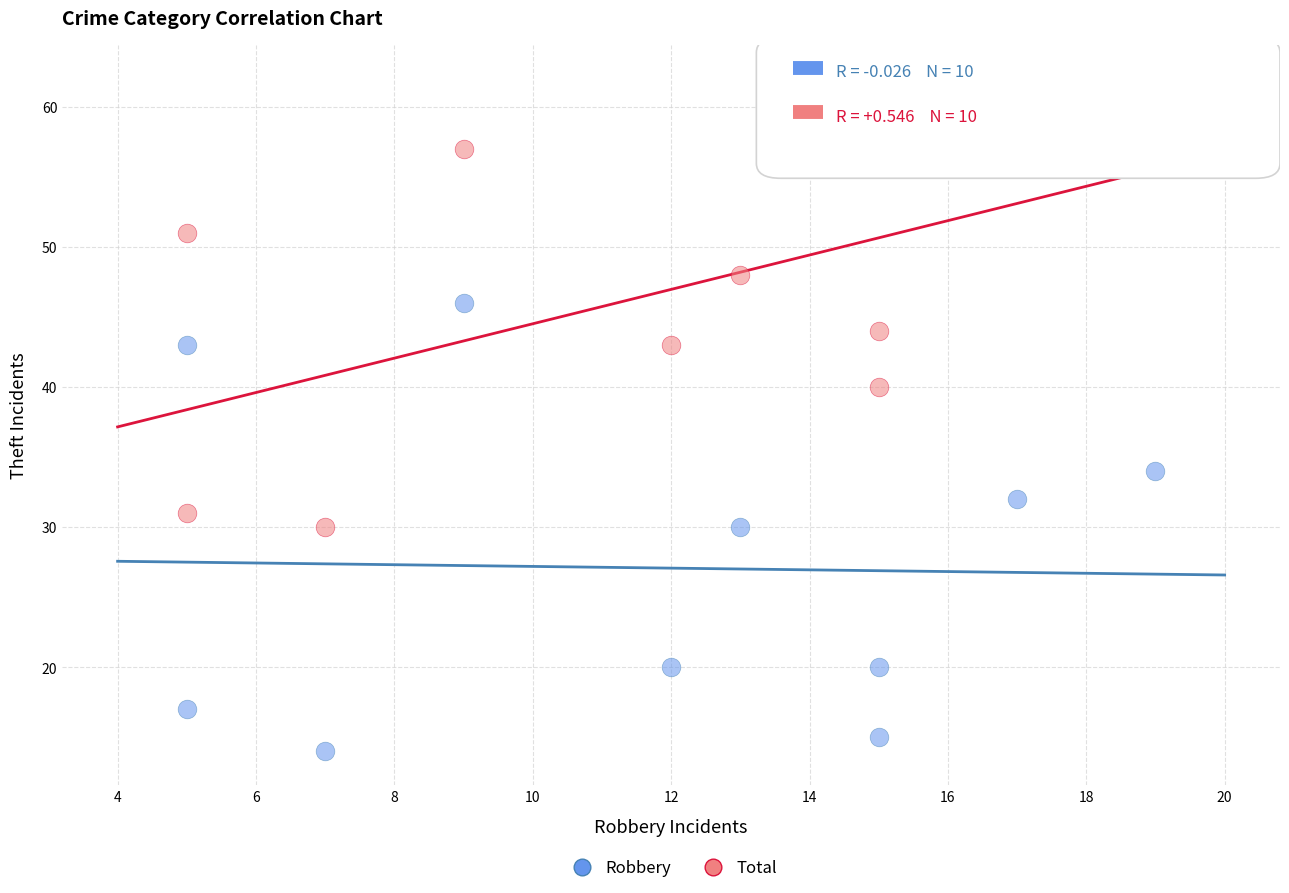

Across all series, what Y value is closest to 38?

40